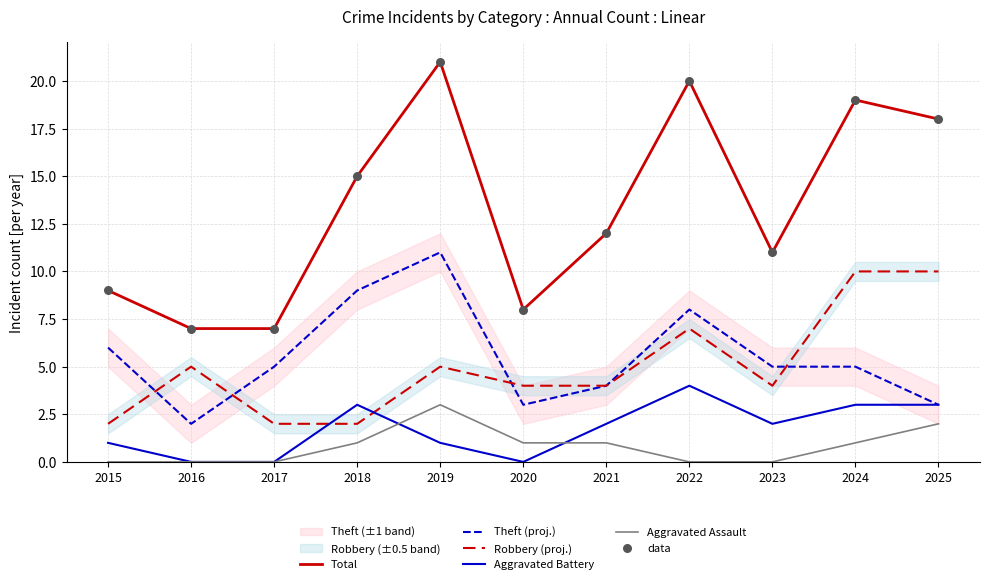

Which series contains the lowest Y value?

Aggravated Battery